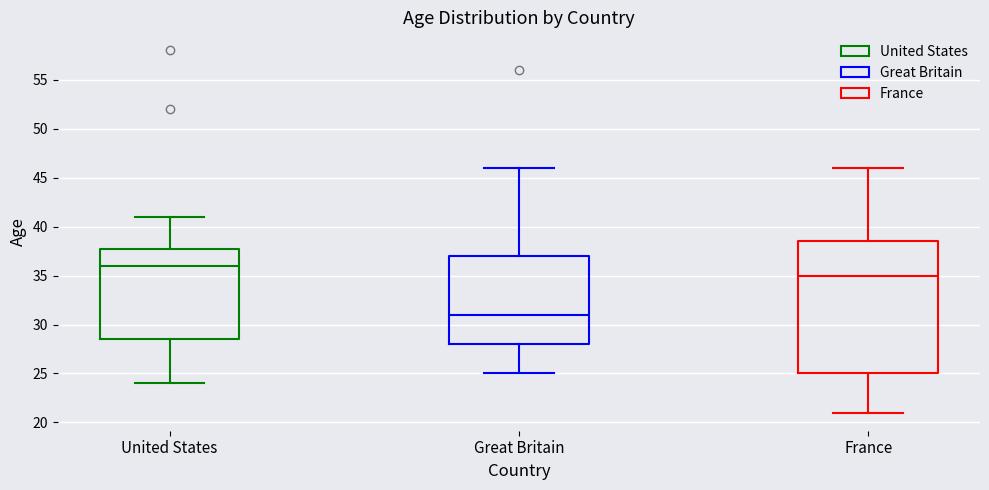

Where does the upper whisker of the box for Great Britain end on the y-axis? The values are not printed on the chart, so give them approximately, as read against the axis.

46.0